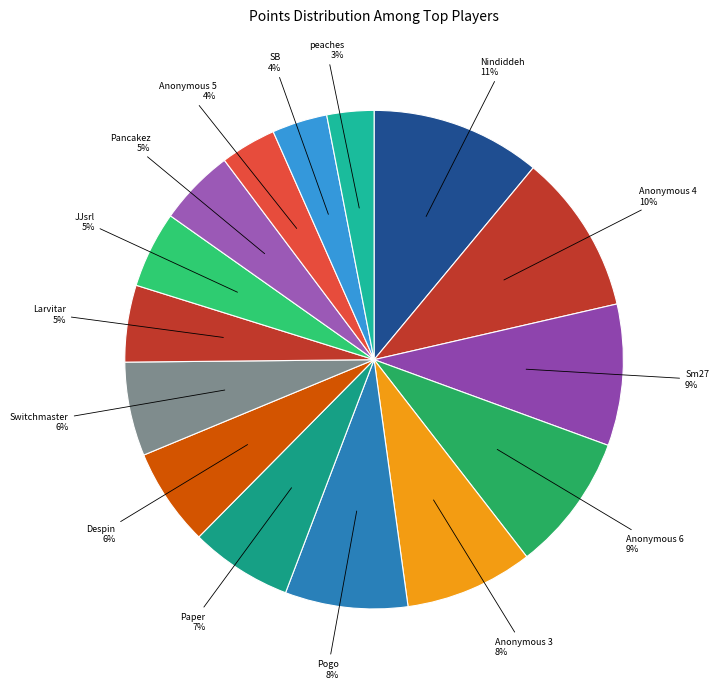

To the nearest percent, what percentage of the pie is Pogo?

8%